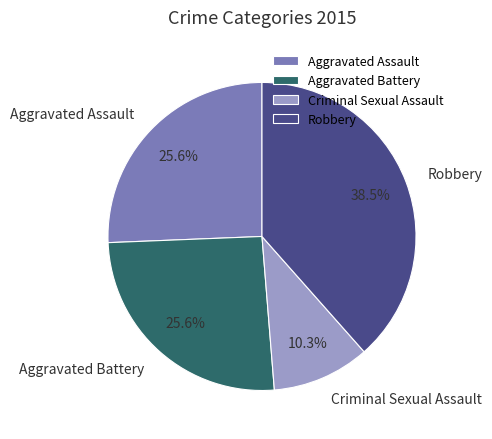

Is there any slice that represents more than half of the pie?

No